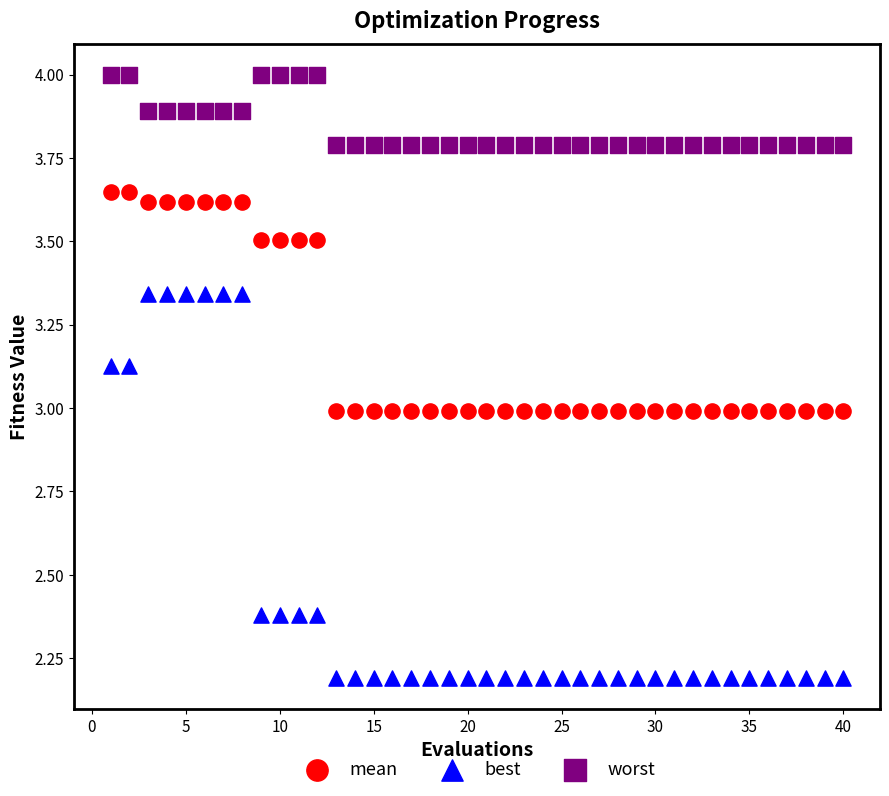

Which series reaches the minimum Y coordinate?

best